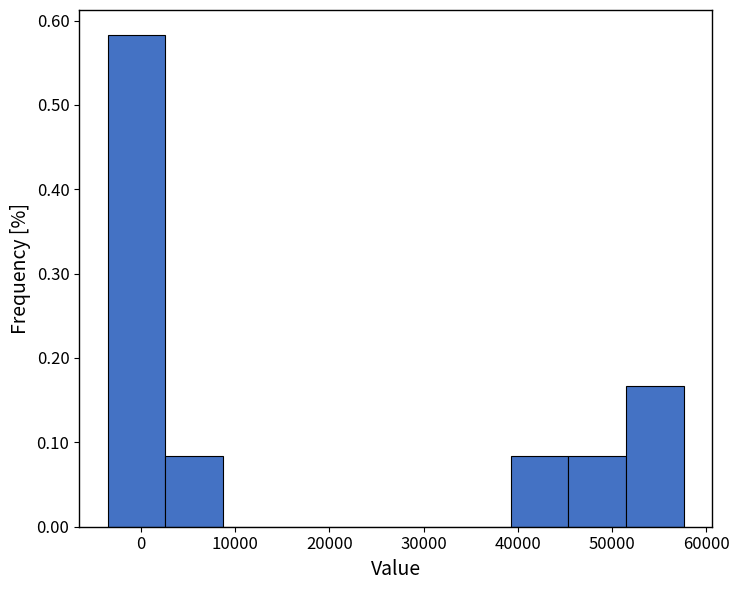

What is the height of the bar covering -3000 to 3000 on the x-axis? Neither the bar edges nor the heights are printed on the chart, so give them approximately, as read against the axes.

0.58